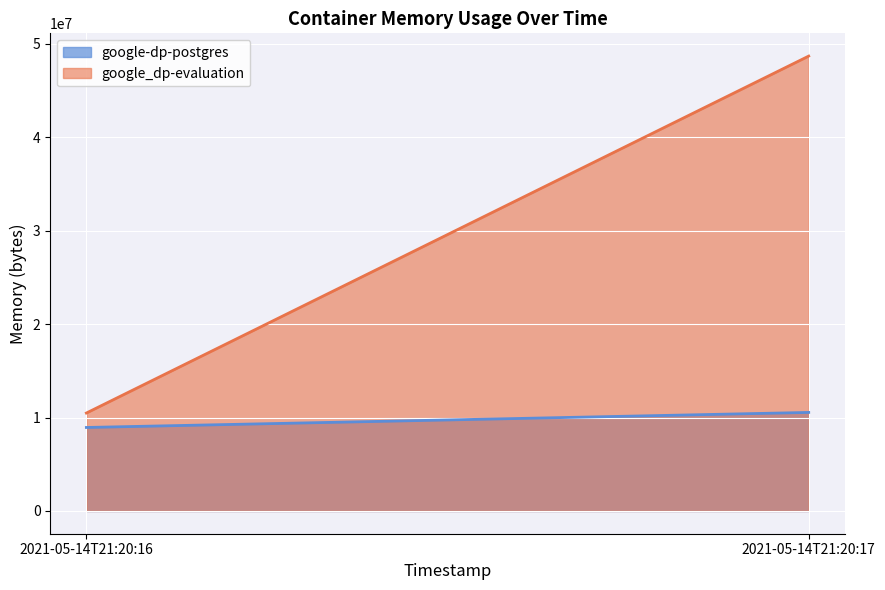

What are all the series names shown in the legend?

google-dp-postgres, google_dp-evaluation